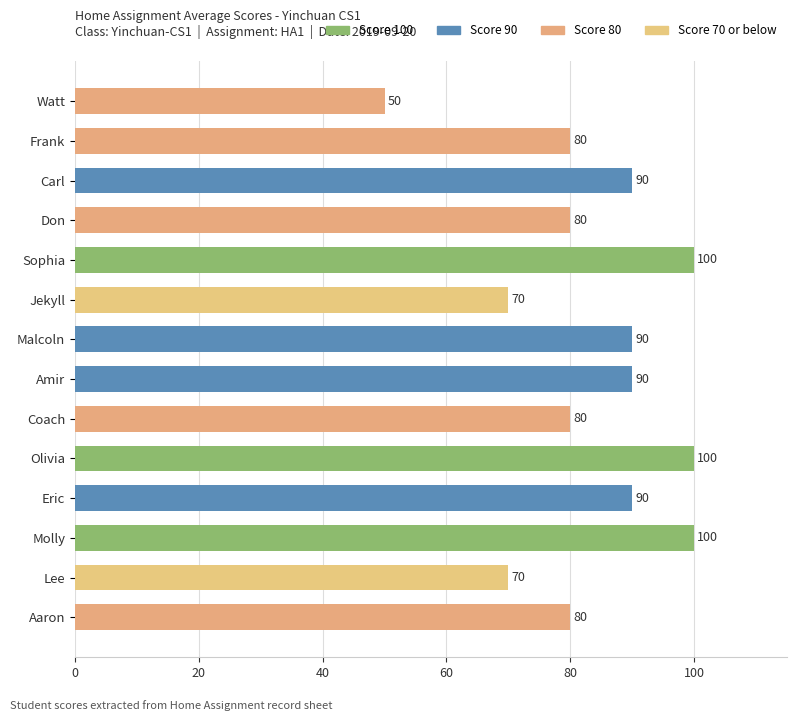

How many values are between 80 and 90?

8